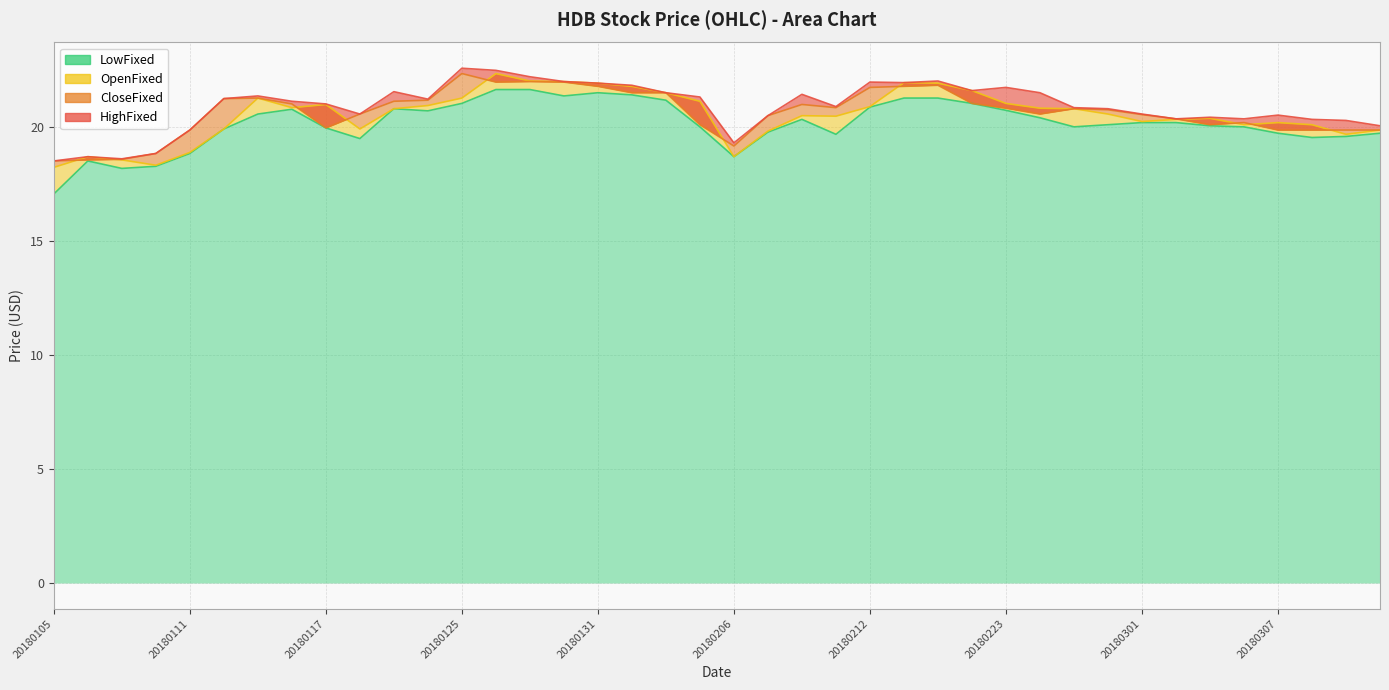

How many values in the LowFixed series are below 20?

15